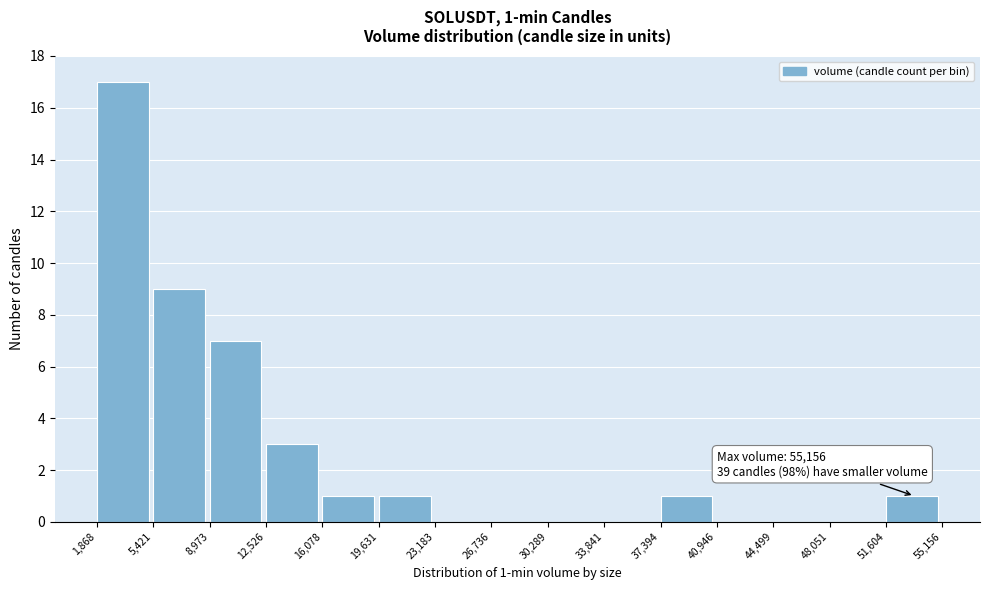

Which range on the x-axis has the tallest bar?

1,868 to 5,421